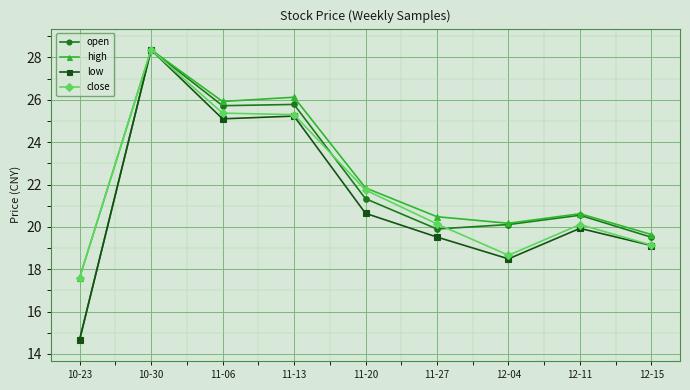

At which category does low reach its first local peak?

10-30